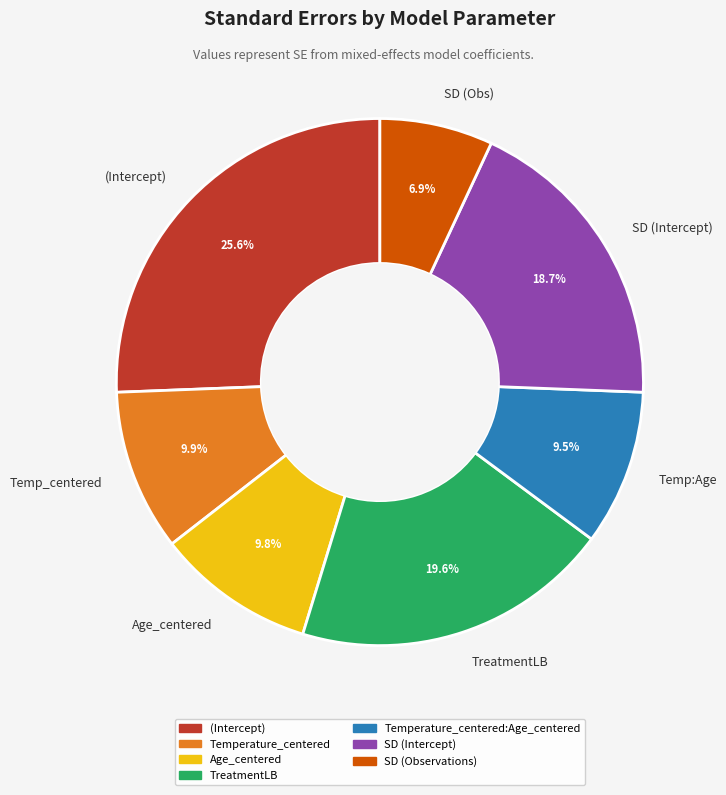

The Age_centered slice represents 10% of the pie. True or false?

True